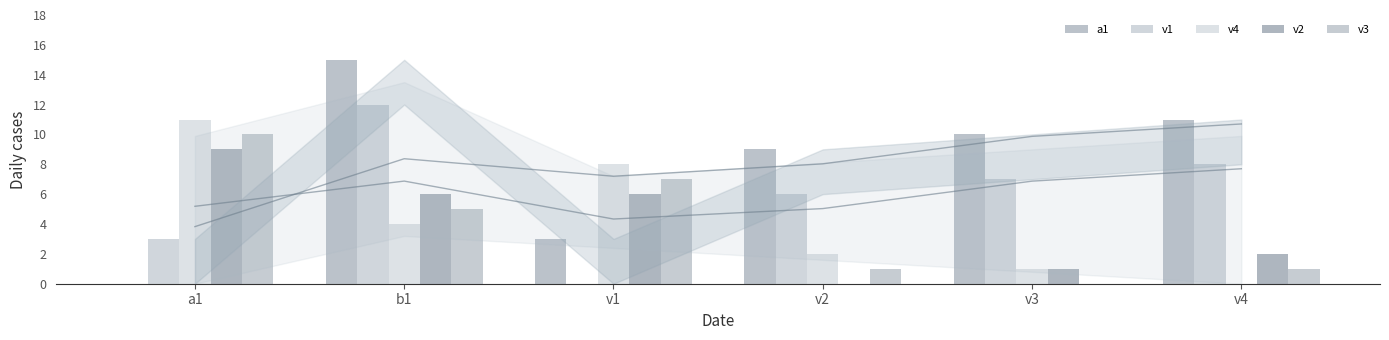

Rank the categories by v3 value from lowest to highest.

v3, v2, v4, b1, v1, a1